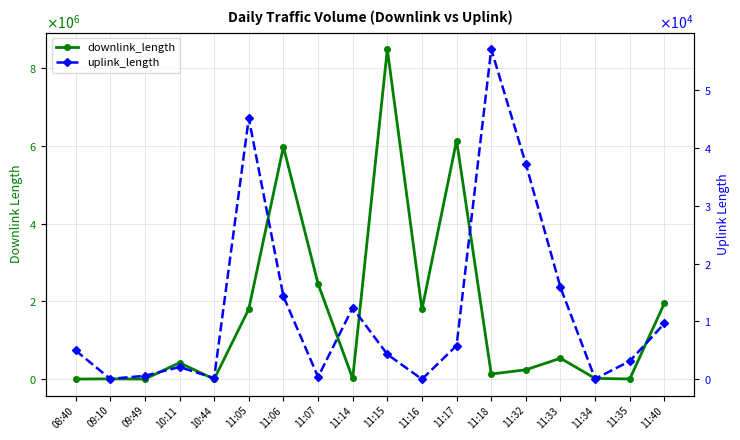

What is the total value across all series at 11:17?

6147230